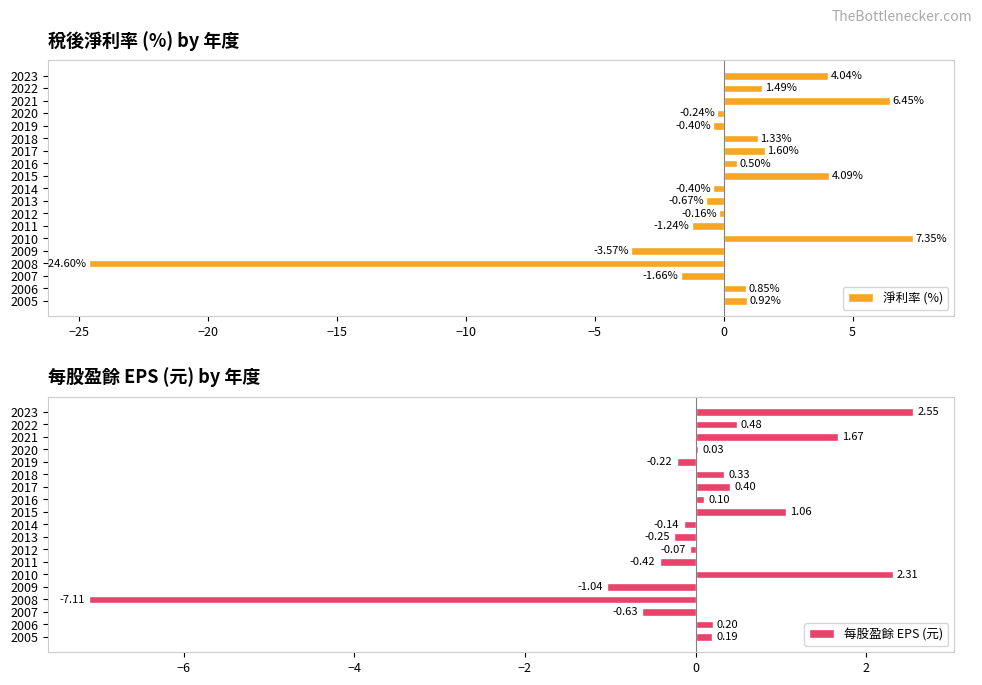

True or false: 淨利率 (%) has a value of -24.6 at 2008.

True